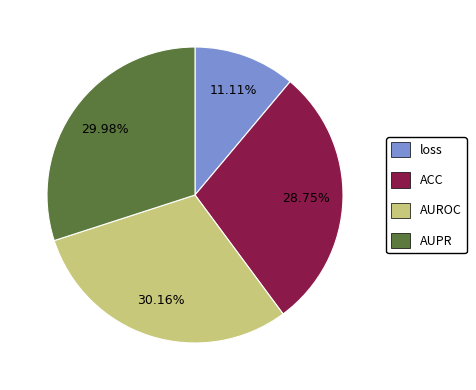

To the nearest percent, what is the average slice percentage?

25%